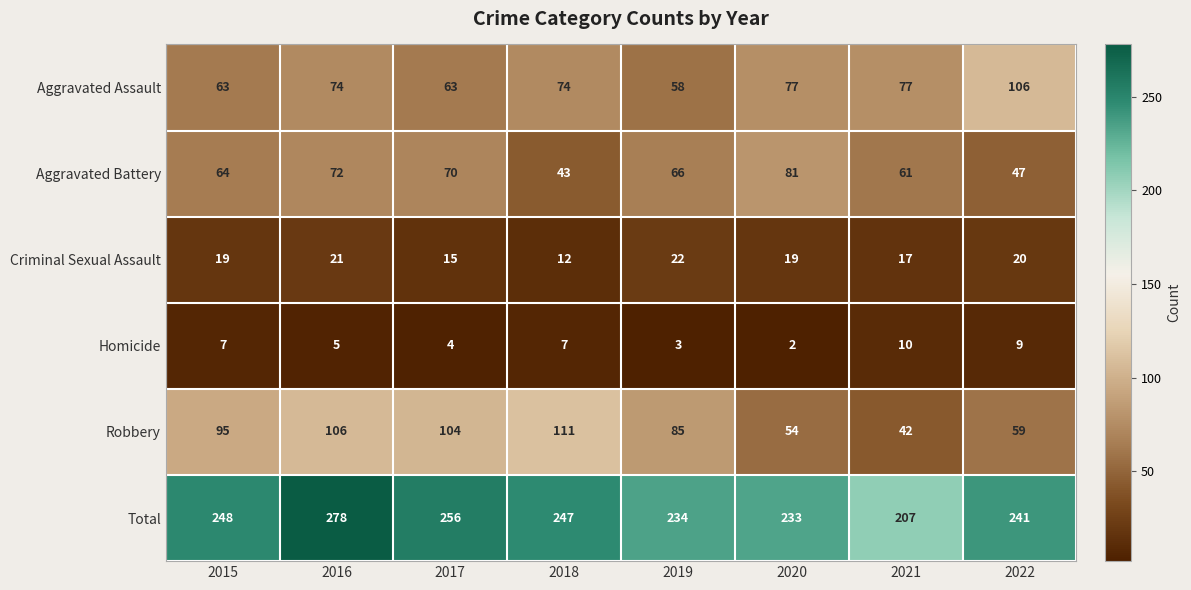

Read the Total value at 2019, to the nearest 5.

235